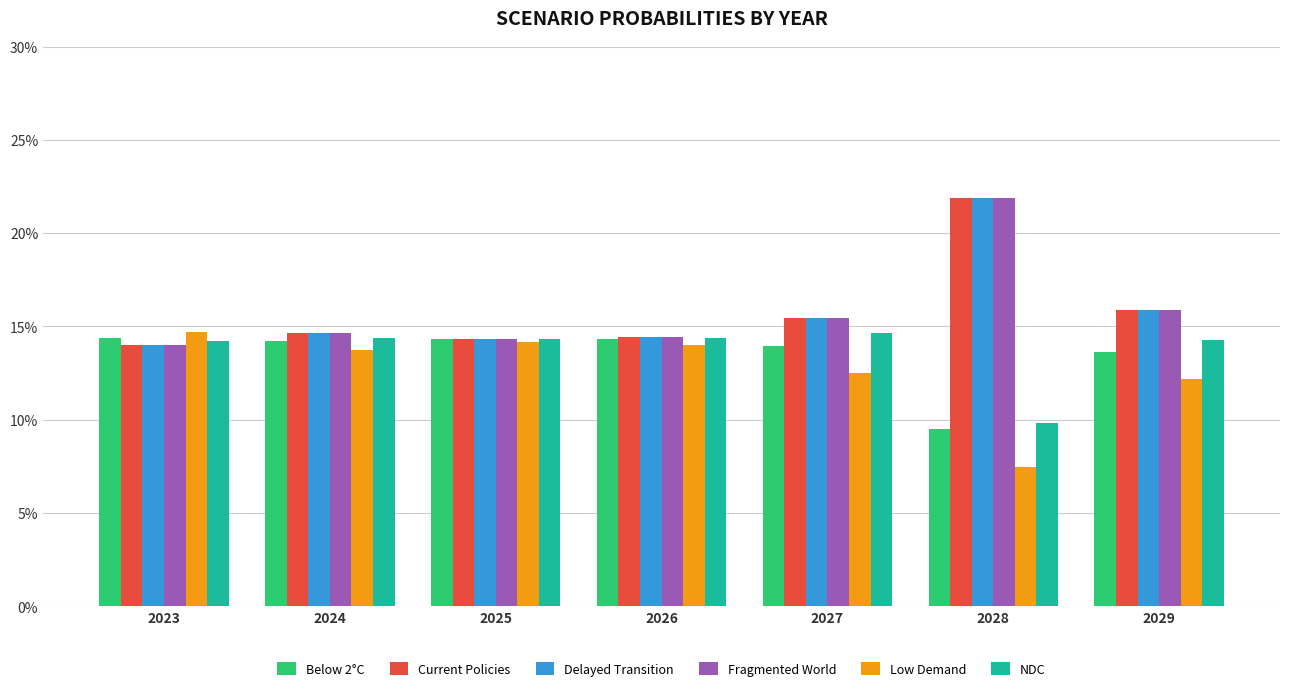

At which label does Low Demand reach its minimum?

2028